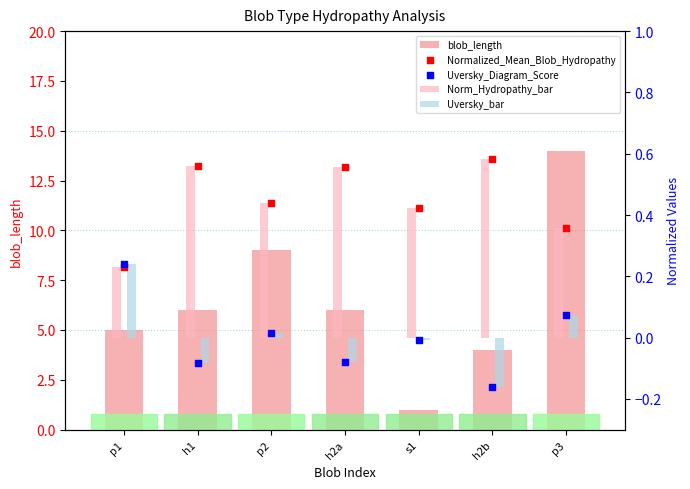

Which series reaches the minimum Y coordinate?

Uversky_Diagram_Score